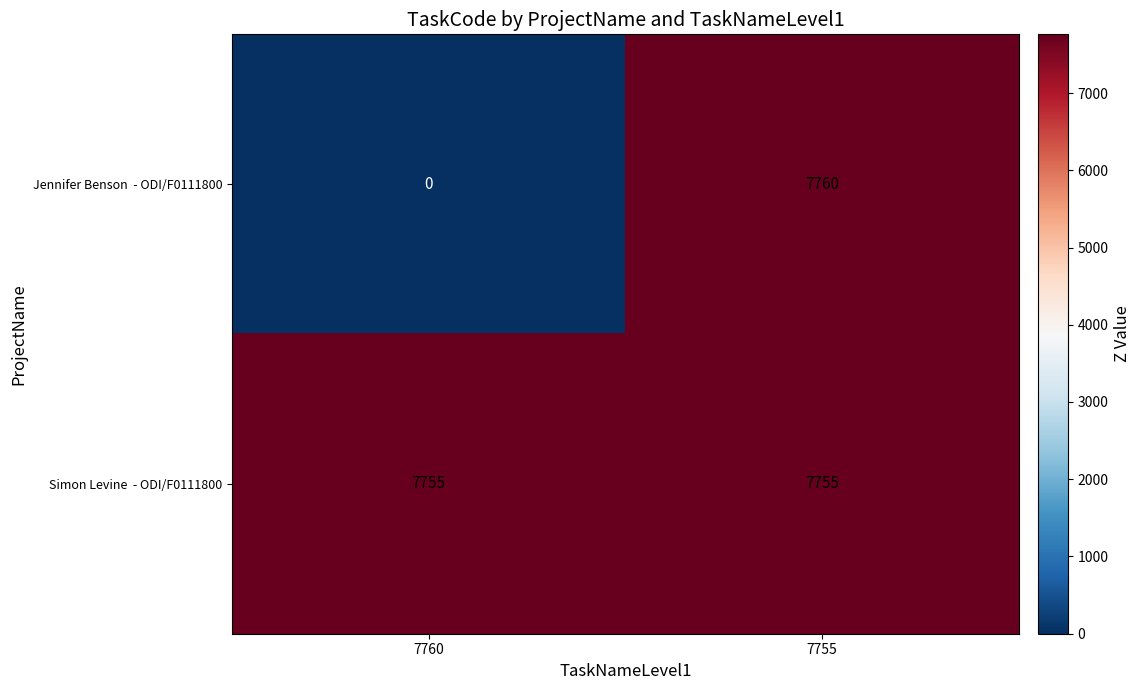

At which category does the chart reach its minimum across all series?

7760